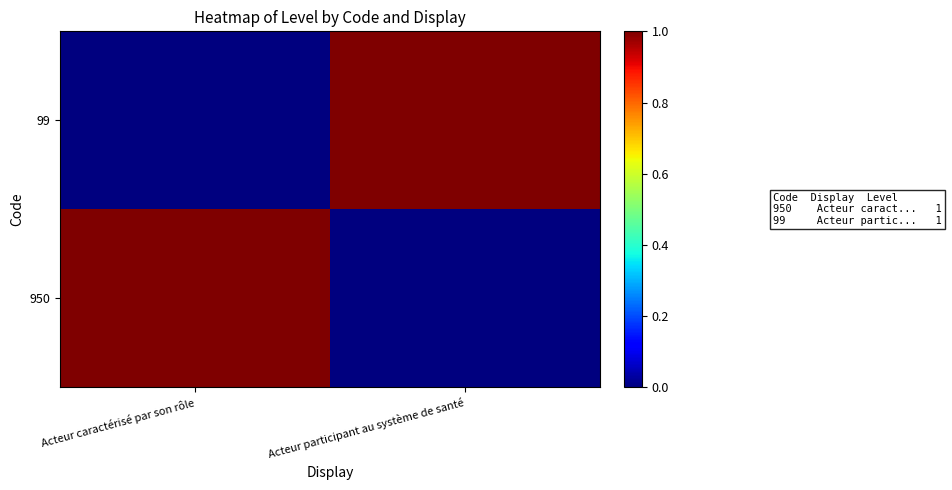

Reading left to right, transcribe all the data shown in this chart.

950: Acteur caractérisé par son rôle=1	Acteur participant au système de santé=0
99: Acteur caractérisé par son rôle=0	Acteur participant au système de santé=1